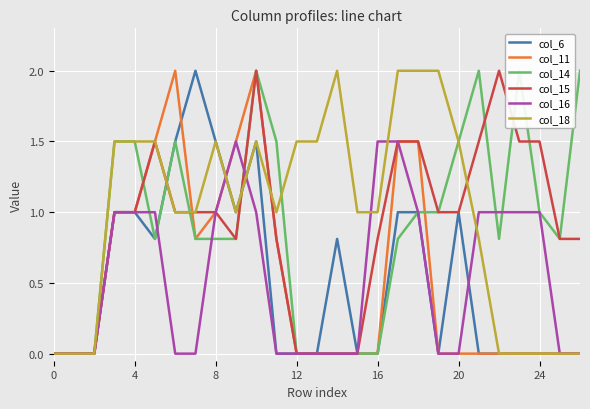

How many data points does each series have?

27